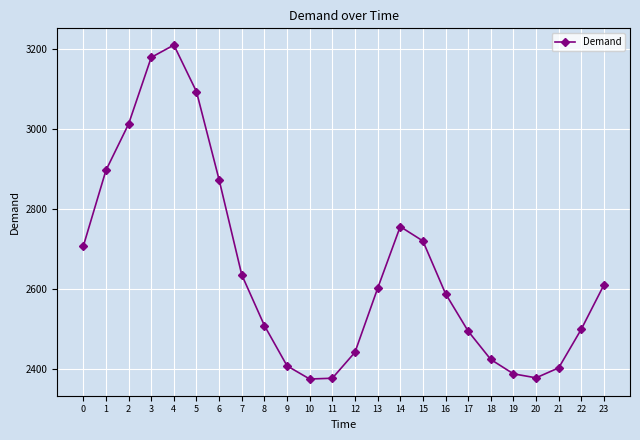

What is the value of the 5th point from the left?

3211